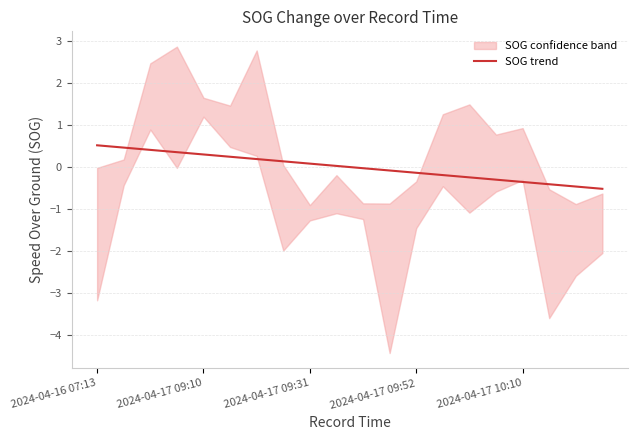

What is the difference between the maximum and minimum values?

1.0